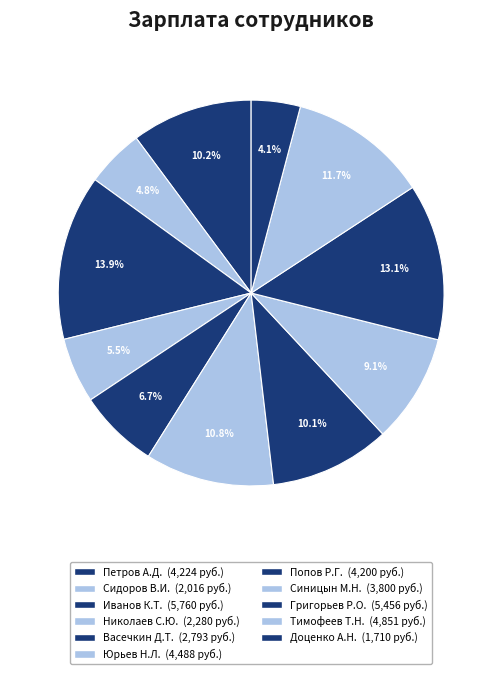

How many slices are in this pie chart?

11